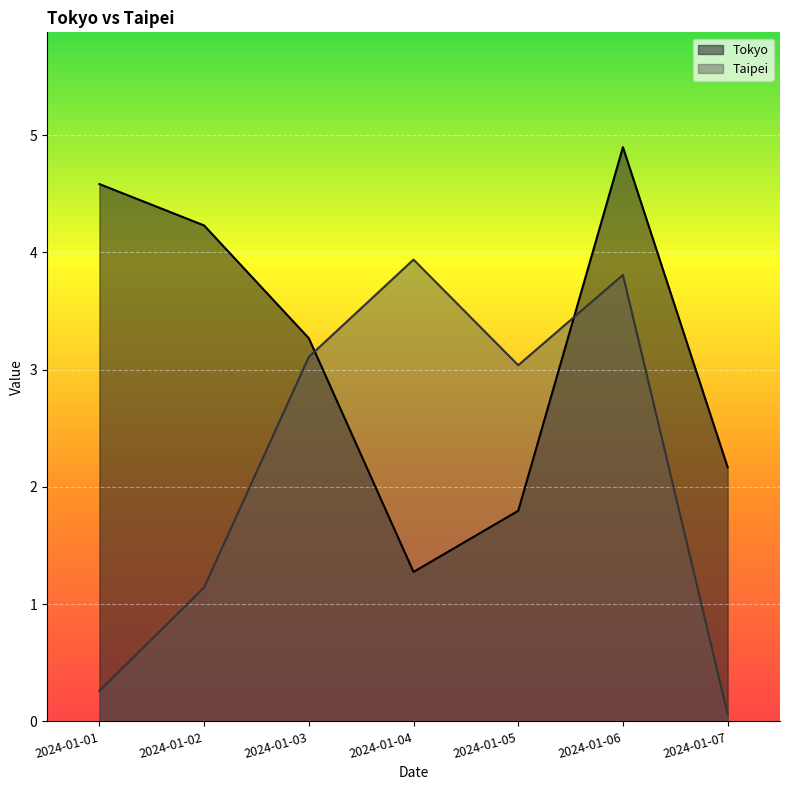

What are all the series names shown in the legend?

Tokyo, Taipei